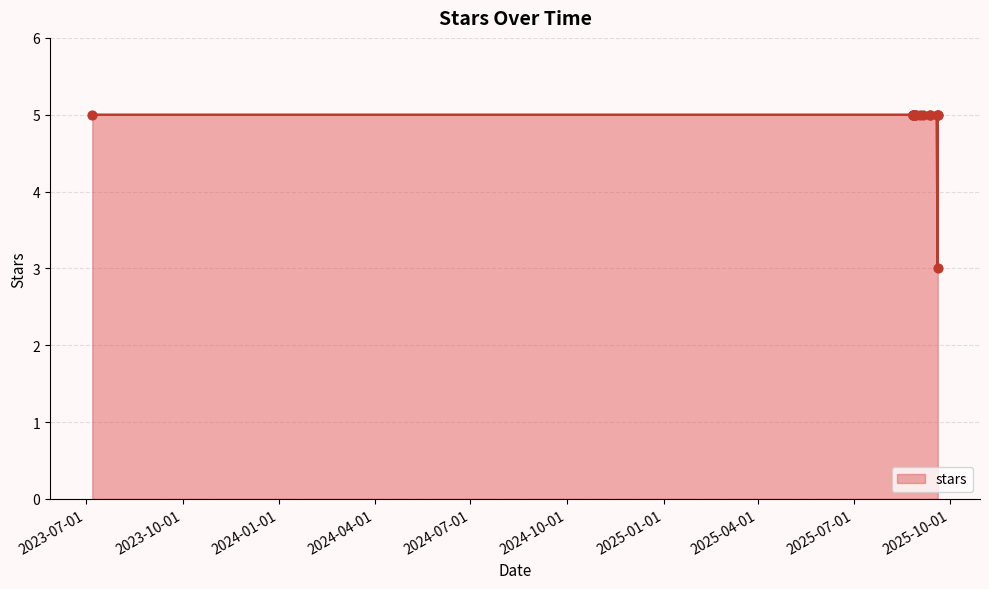

Between 2025-08-26 and 2025-08-26, which is larger?

2025-08-26